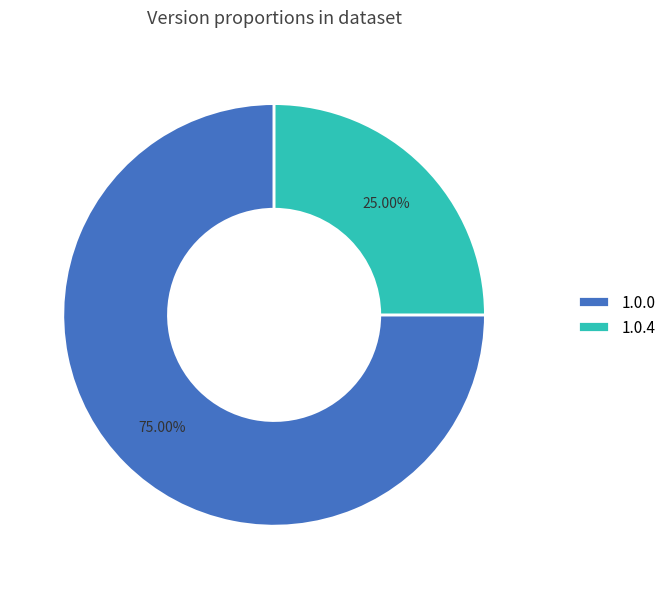

Rank the categories by value from lowest to highest.

1.0.4, 1.0.0